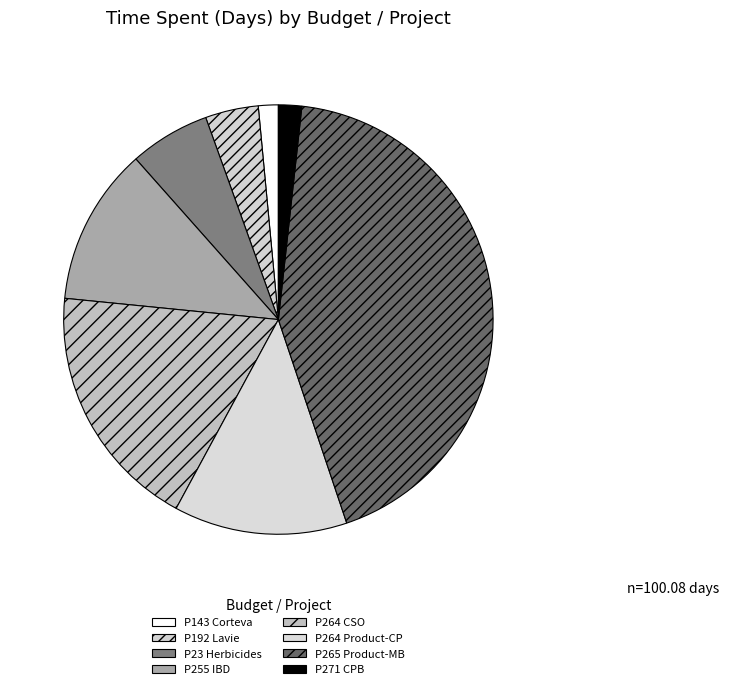

How many segments does this pie chart have?

8